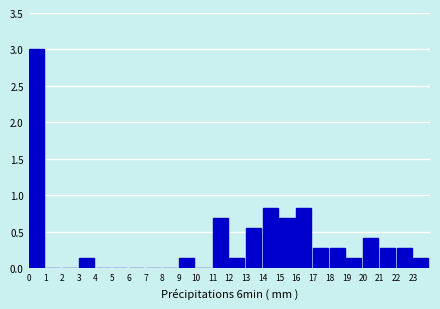

What is the height of the bar covering 9 to 10 on the x-axis? The values are not printed on the chart, so give them approximately, as read against the axis.

0.15